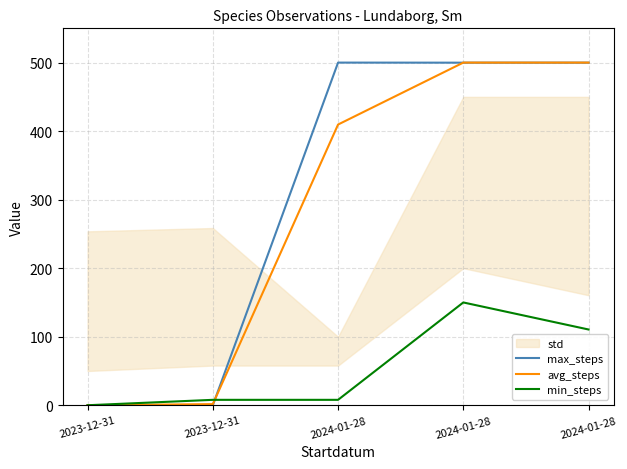

At which label is max_steps closest to 250?

2024-01-28